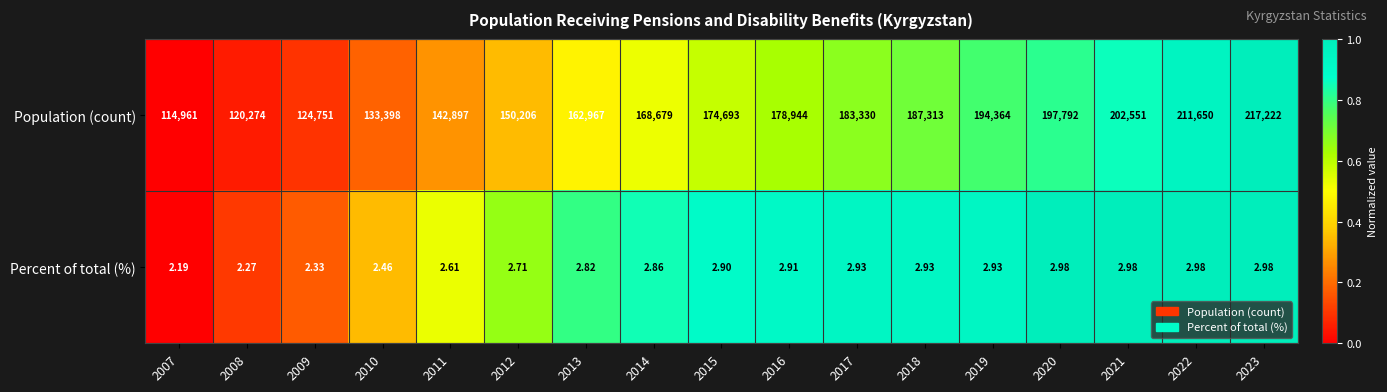

Is the value of Percent of total (%) at 2015 greater than the value of Population (count) at 2022?

No